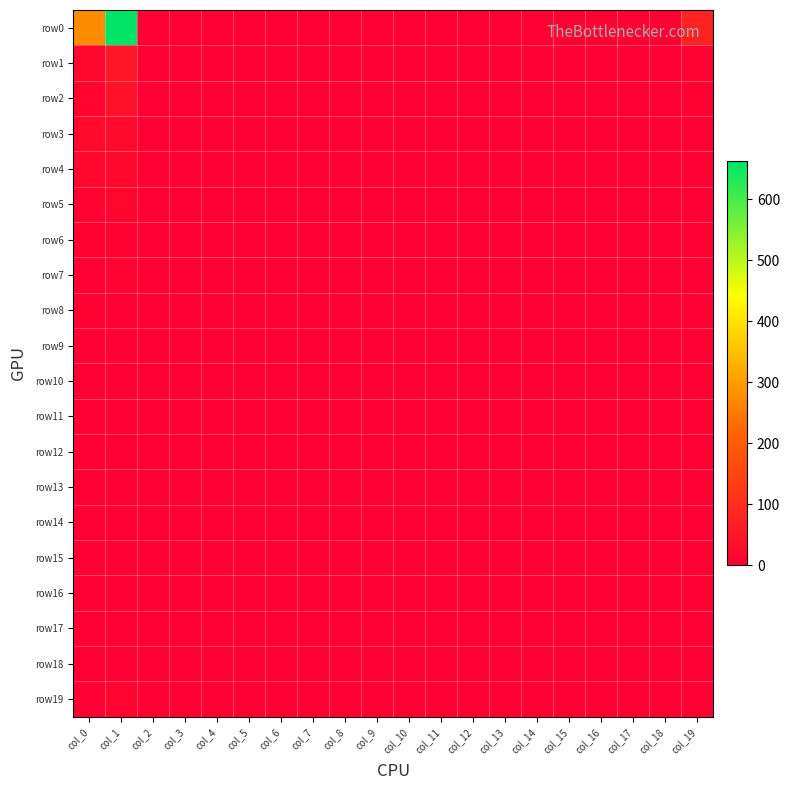

At which category does the chart reach its peak across all series?

col_1